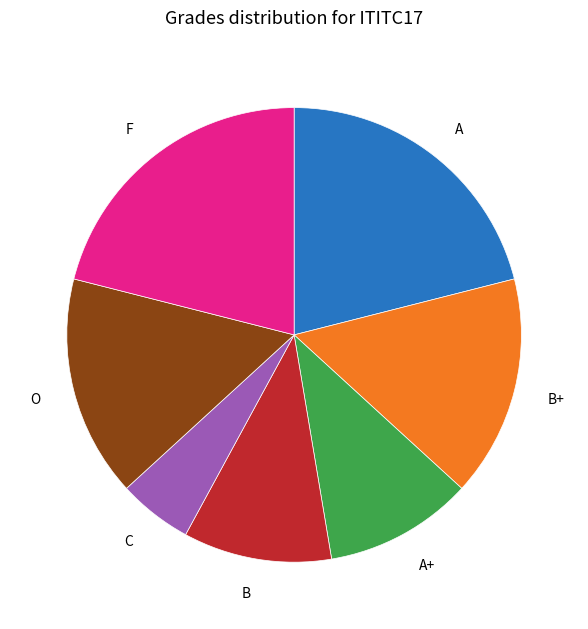

Is it true that B is 19% of the pie?

False